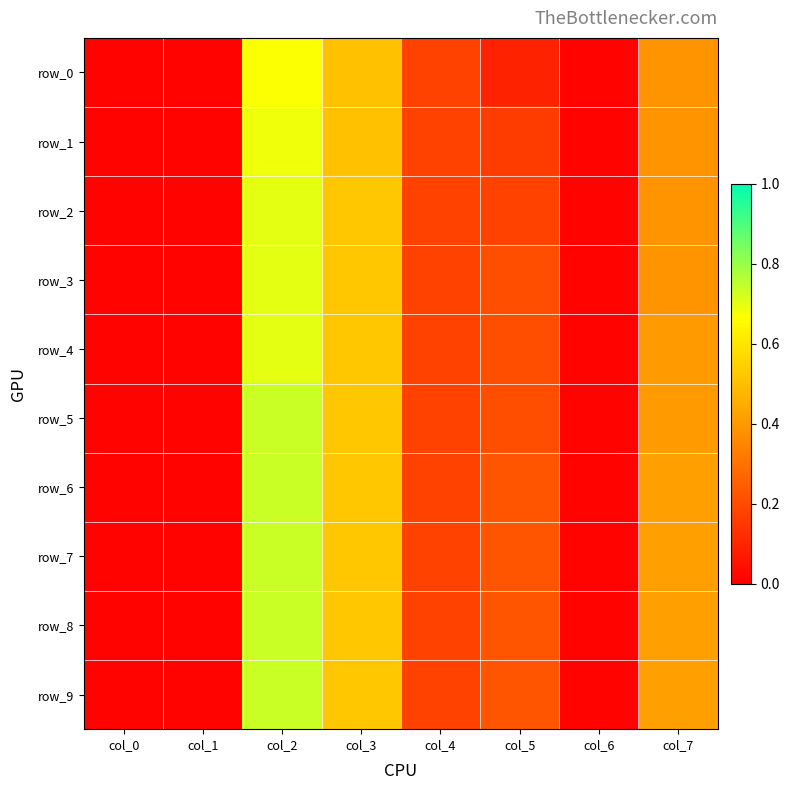

Count the number of data series in this chart.

10